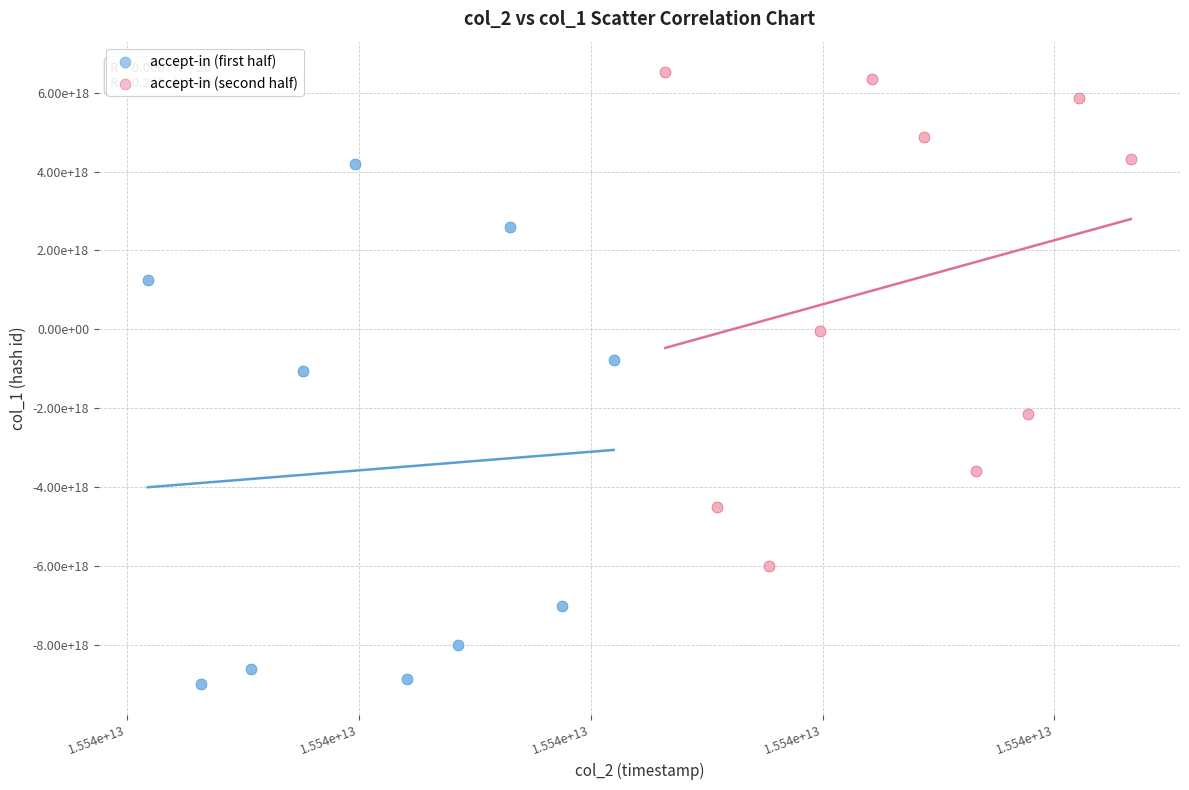

What are all the series names shown in the legend?

accept-in (first half), accept-in (second half)